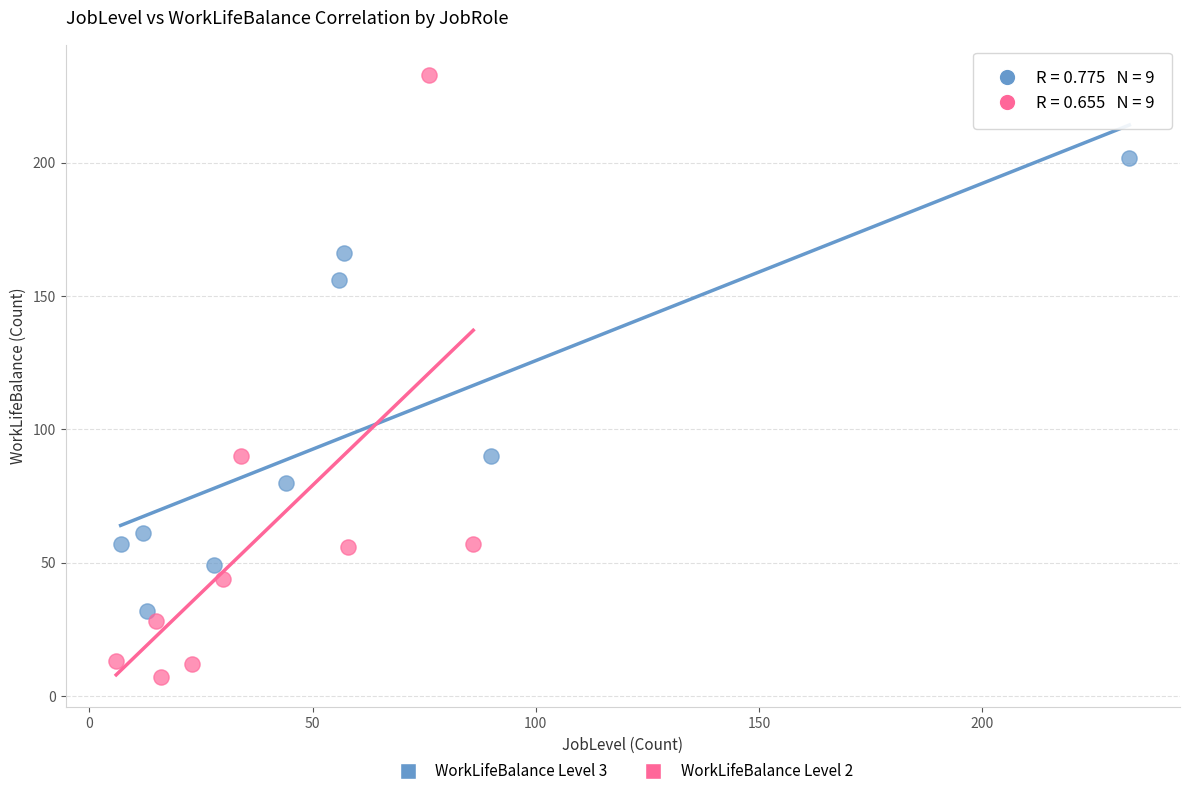

Which series reaches the maximum Y coordinate?

WorkLifeBalance Level 2